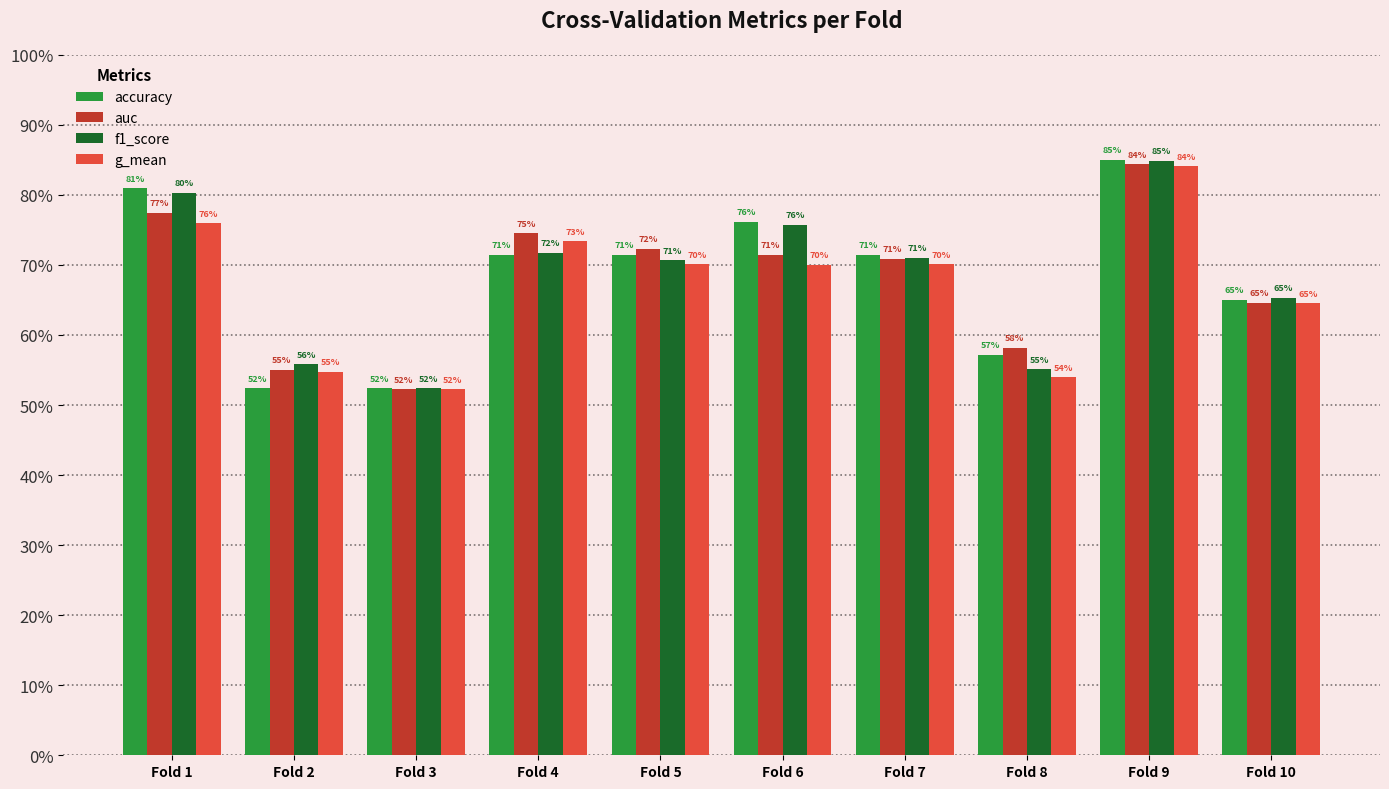

What are all the series names shown in the legend?

accuracy, auc, f1_score, g_mean